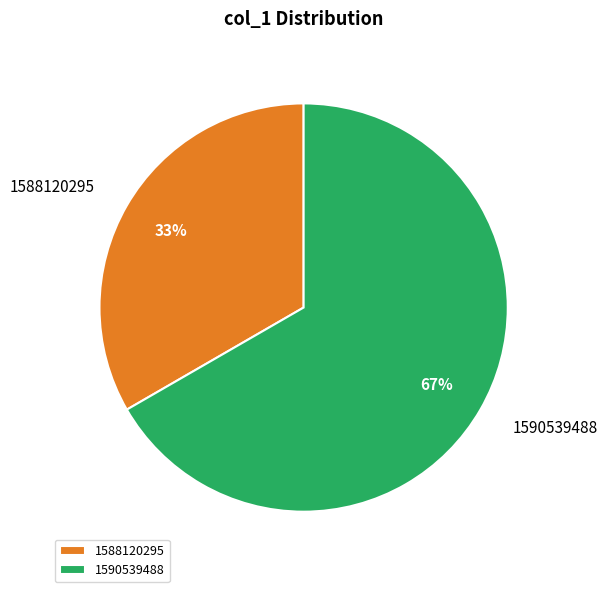

Is the sum of 1590539488 and 1588120295 greater than half?

Yes